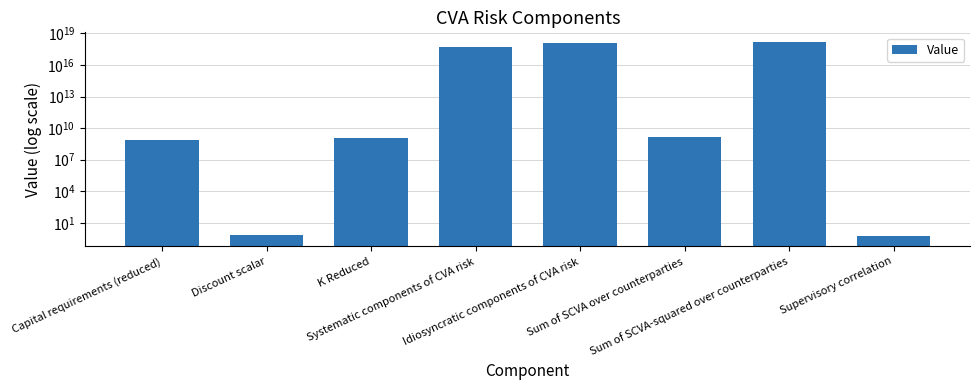

What is the smallest value displayed?

0.5